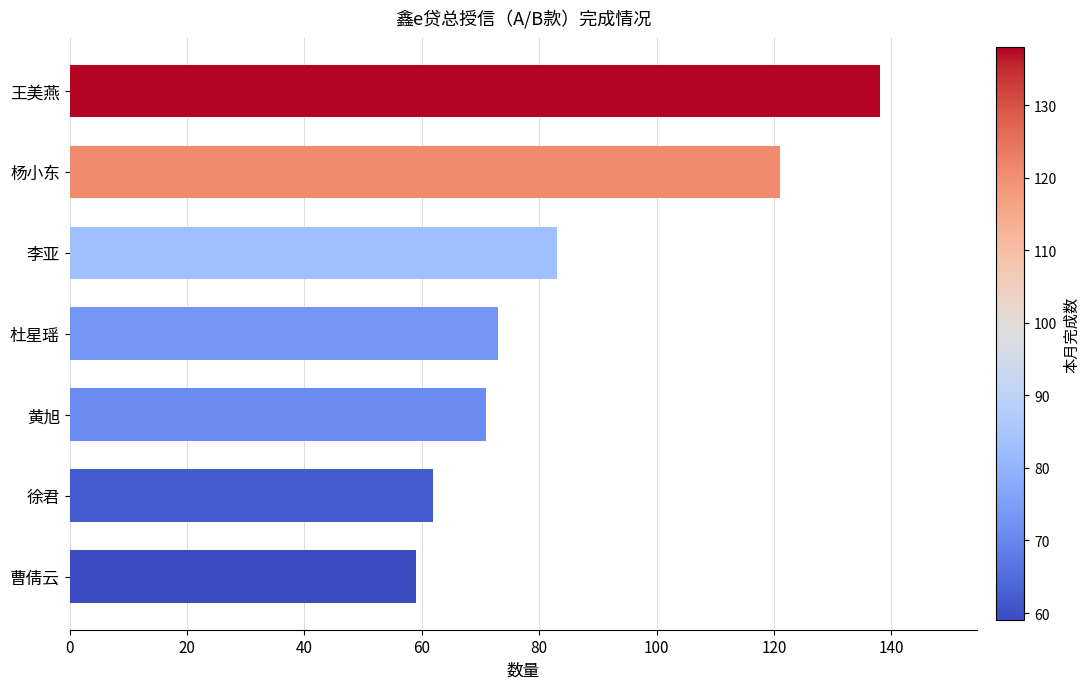

Reading top to bottom, extract all data points from this chart.

王美燕=138	杨小东=121	李亚=83	杜星瑶=73	黄旭=71	徐君=62	曹倩云=59